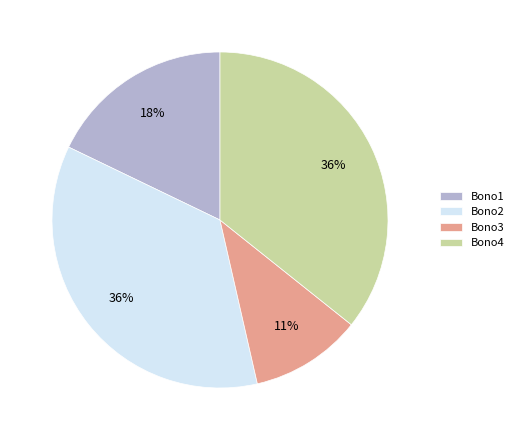

Count the number of slices in the pie.

4